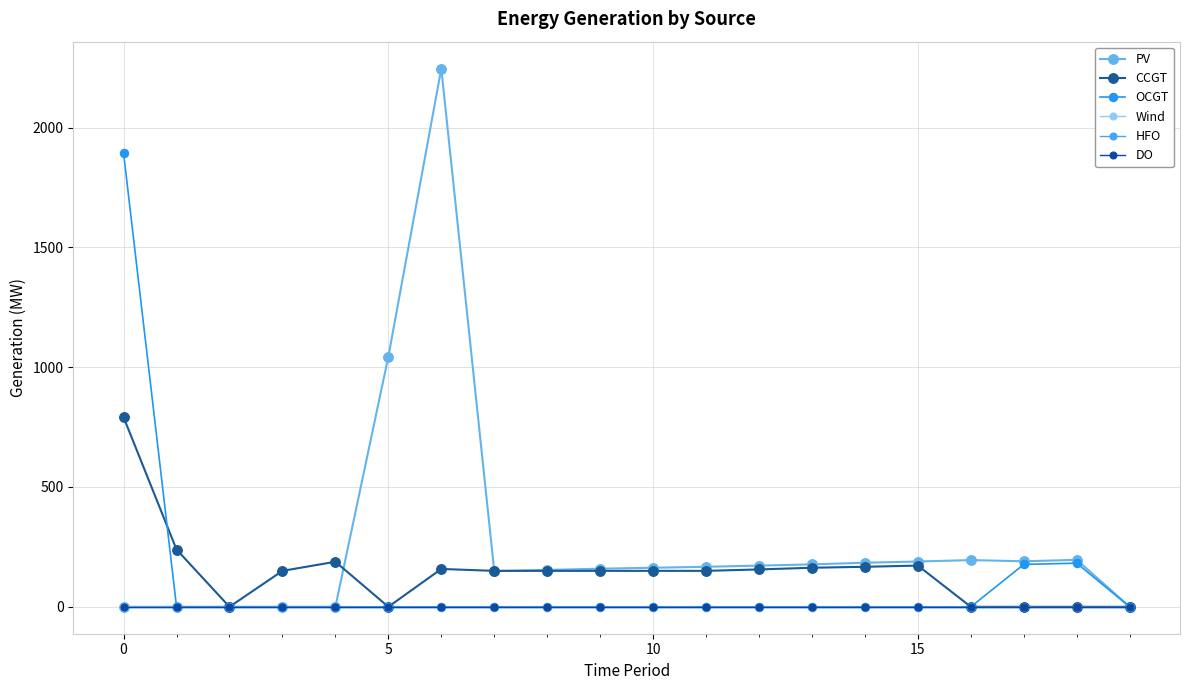

True or false: DO and OCGT intersect in this chart.

False